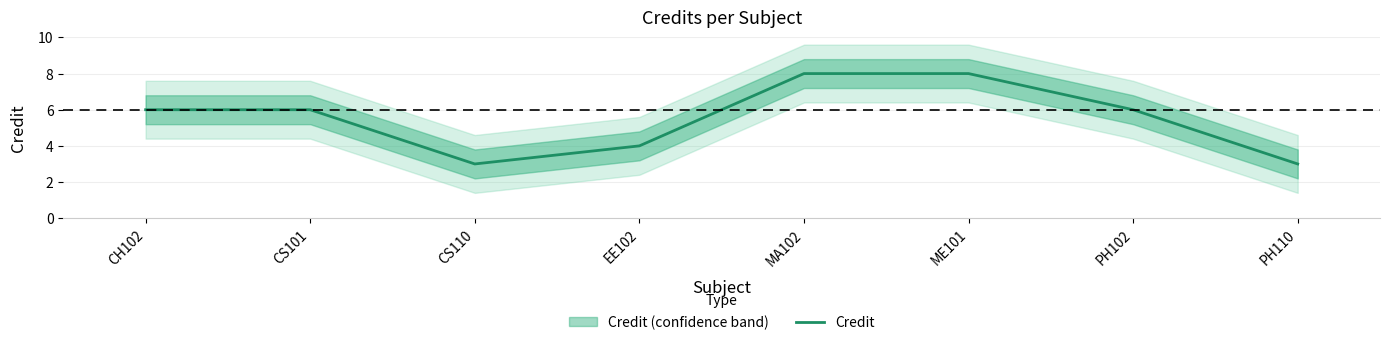

List the labels in order of value, largest first.

MA102, ME101, CH102, CS101, PH102, EE102, CS110, PH110